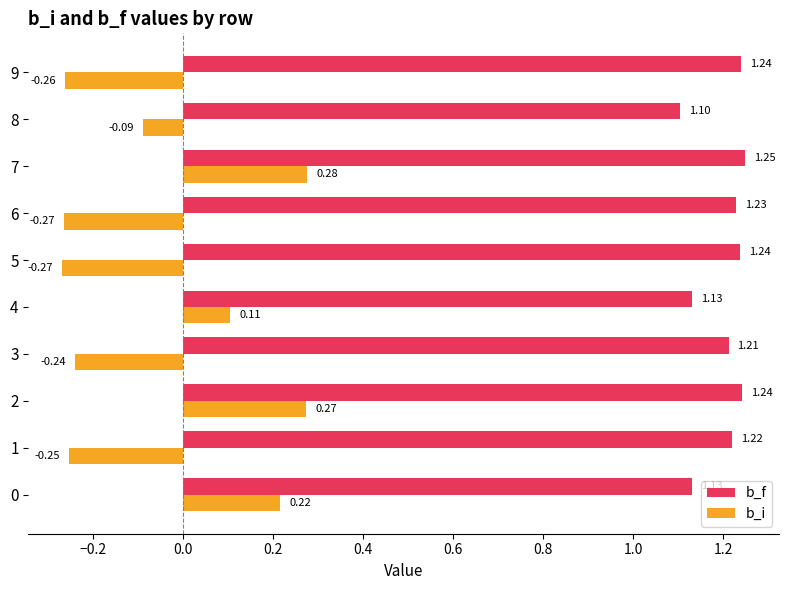

What is the sum of all b_f values?

12.0